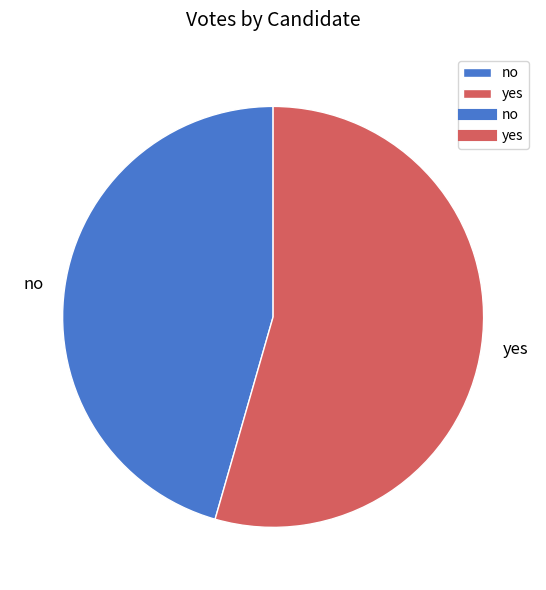

Combined, do no and yes account for over 50%?

Yes